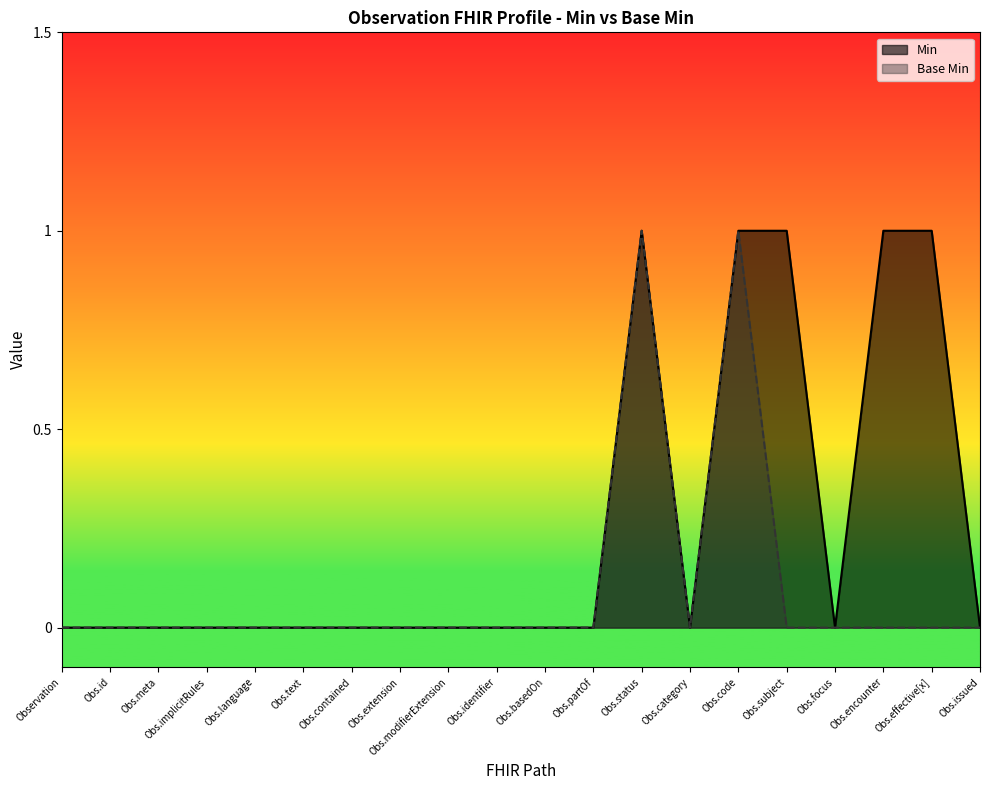

Does the chart have visible grid lines?

No